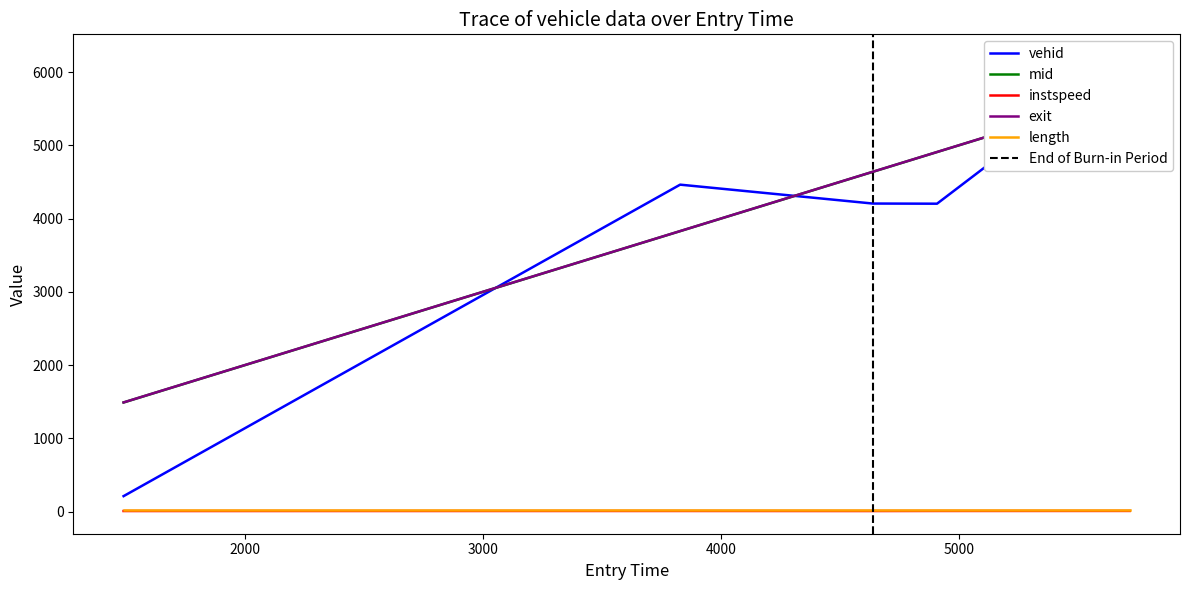

True or false: instspeed and vehid intersect in this chart.

False